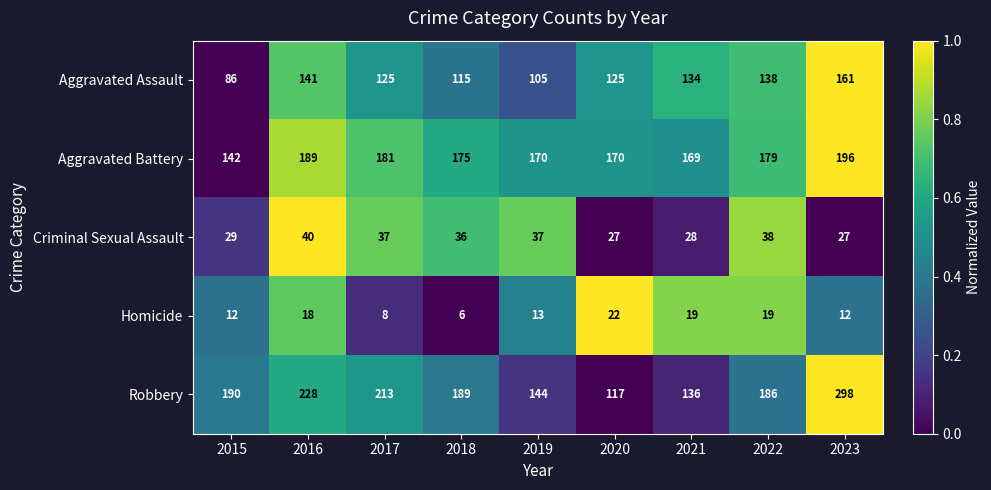

What is the approximate value of Criminal Sexual Assault at 2016, to the nearest 5?

40